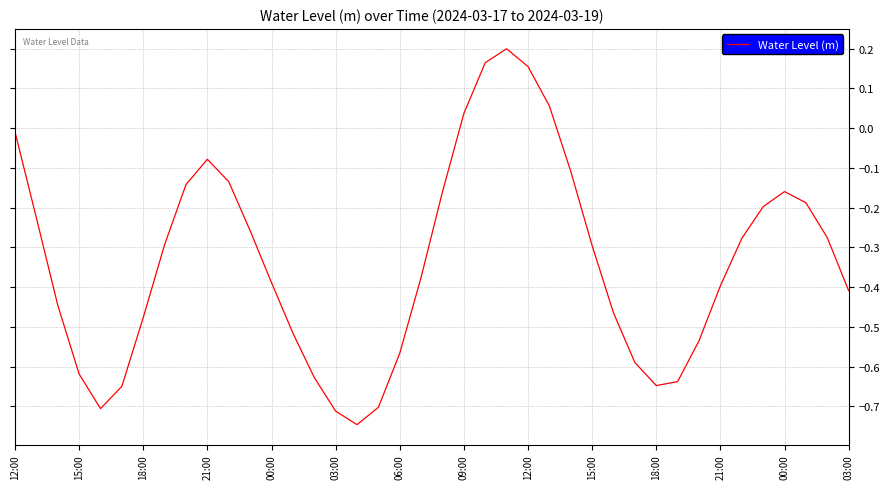

Does the chart have visible grid lines?

Yes